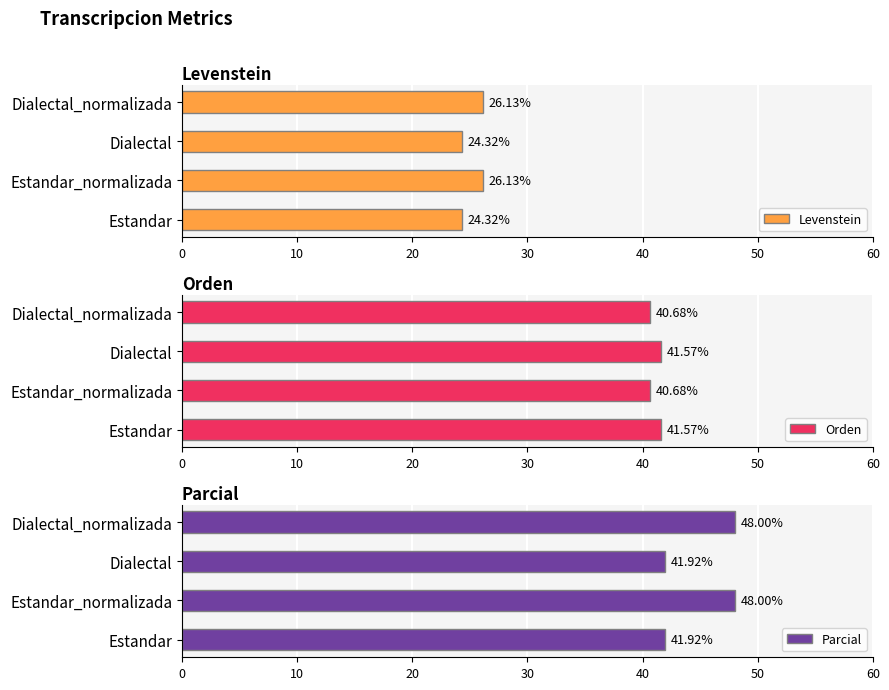

What is the average value of the Levenstein series?

25.2